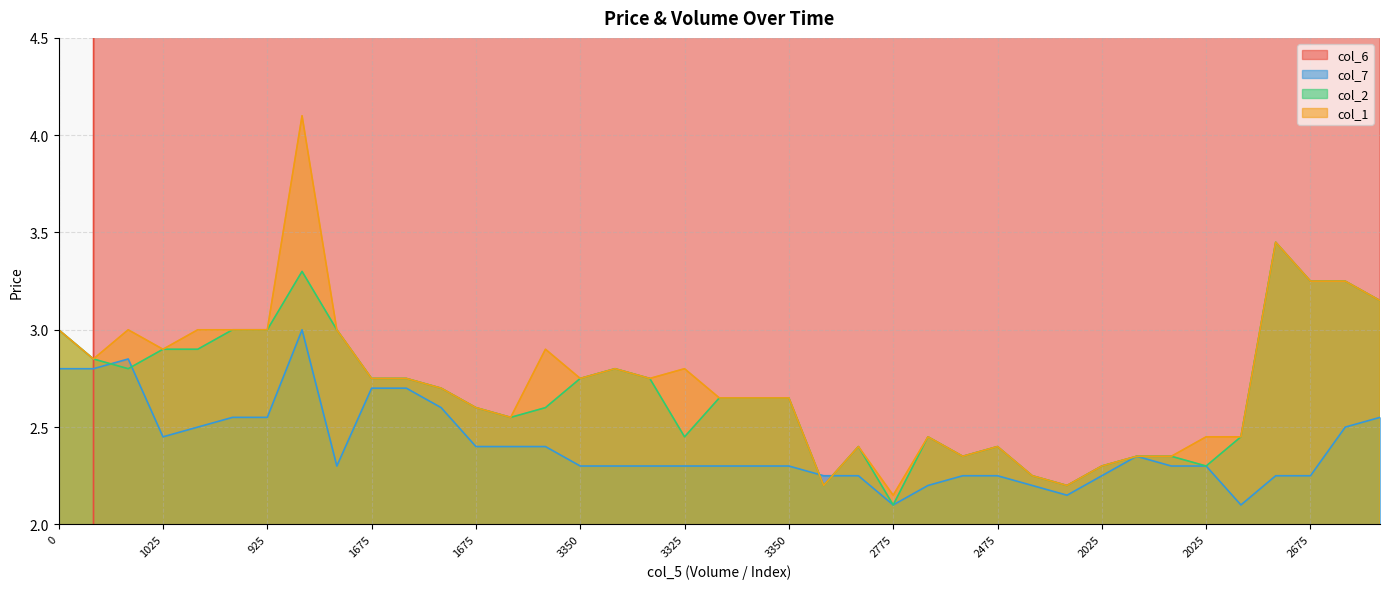

What is the difference between the col_2 values at 2525 and 2675?

0.6